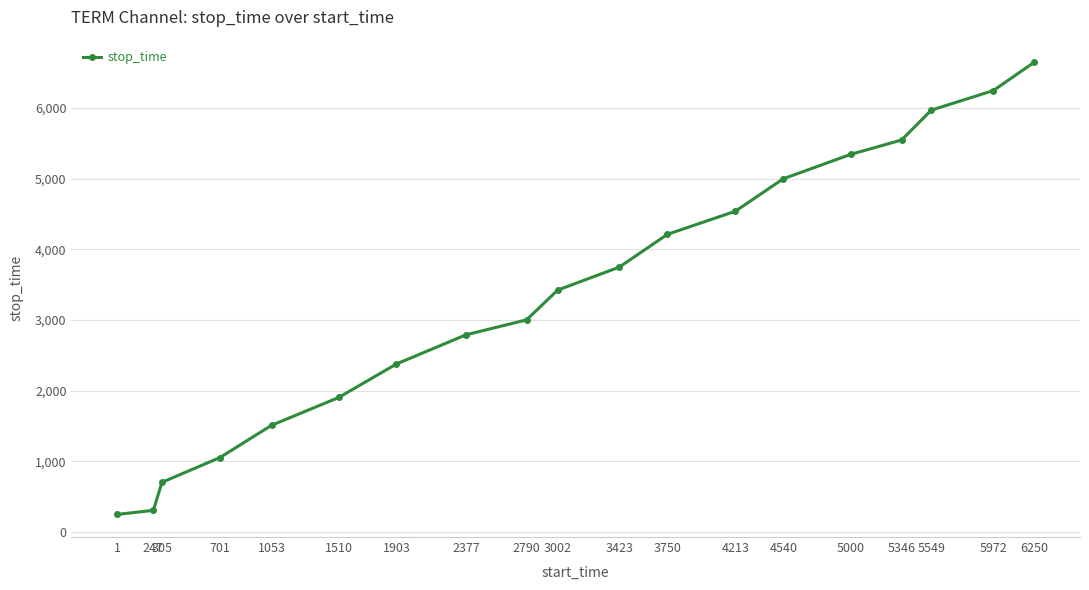

At which category does the chart reach its peak across all series?

6250